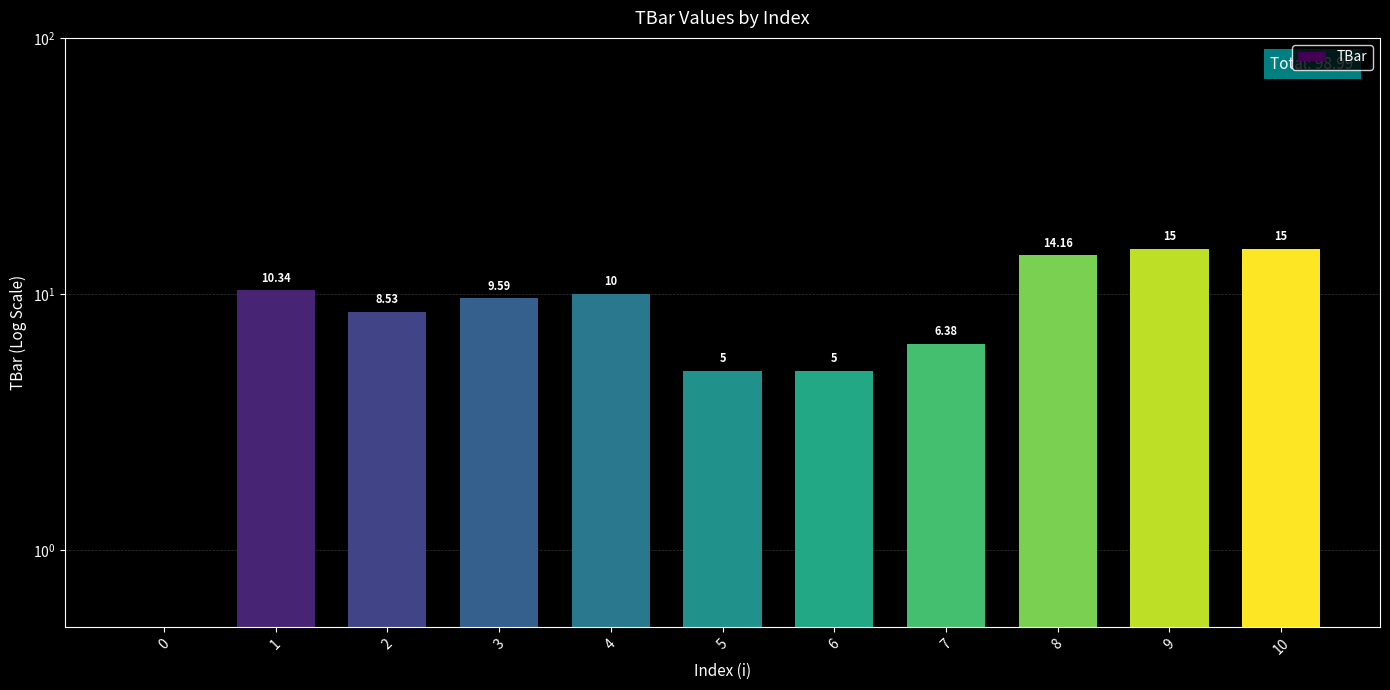

Reading left to right, list all the values displayed in this chart.

0.0	10.3	8.5	9.6	10.0	5.0	5.0	6.4	14.2	15.0	15.0